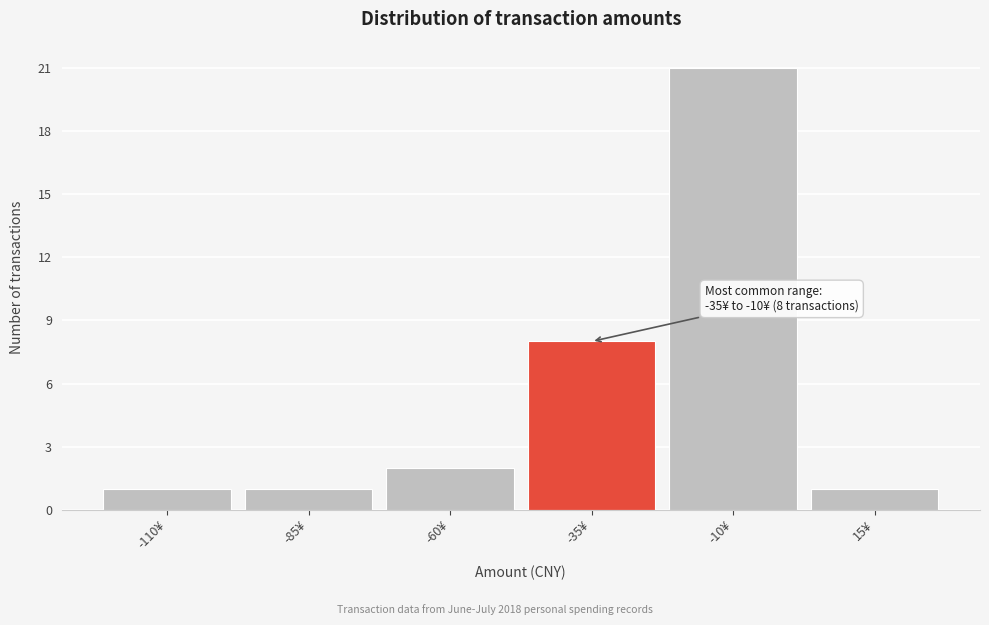

Reading left to right, extract all data points from this chart.

-110¥=1	-85¥=1	-60¥=2	-35¥=8	-10¥=21	15¥=1